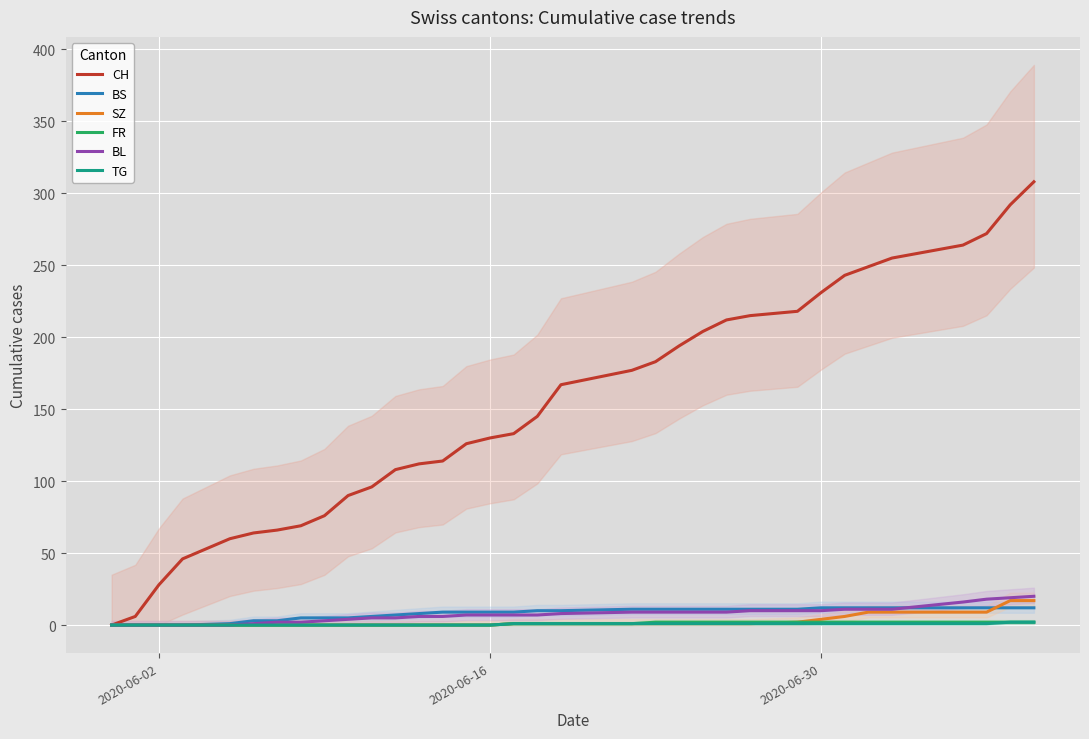

True or false: CH and BS cross at least once.

False